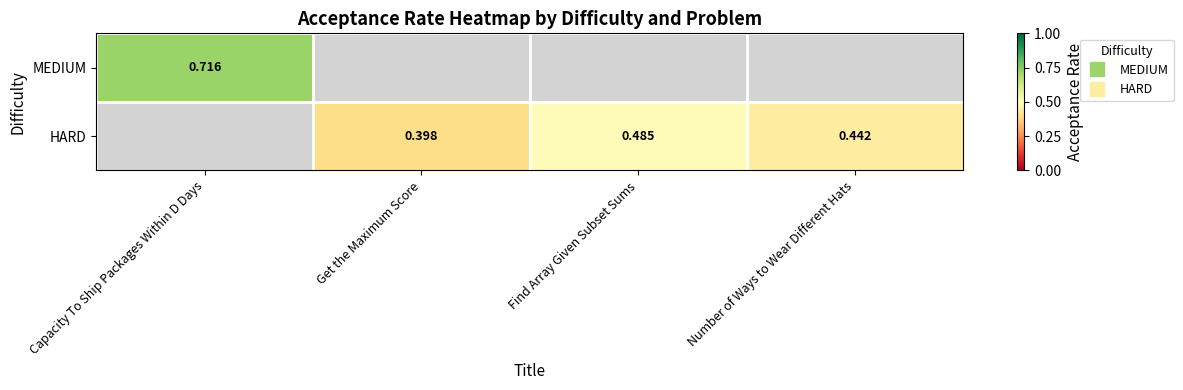

Which category has the highest value in the HARD series?

Capacity To Ship Packages Within D Days